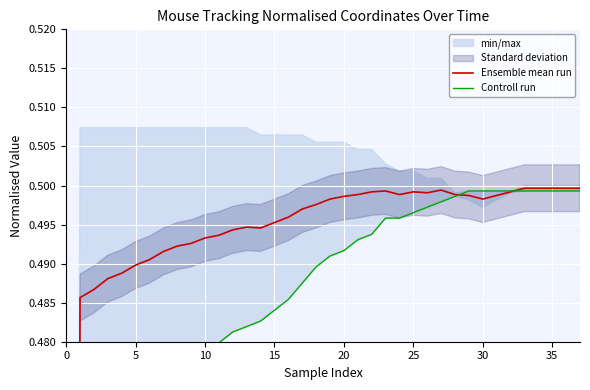

How many interior local peaks does the Ensemble mean run series have?

4